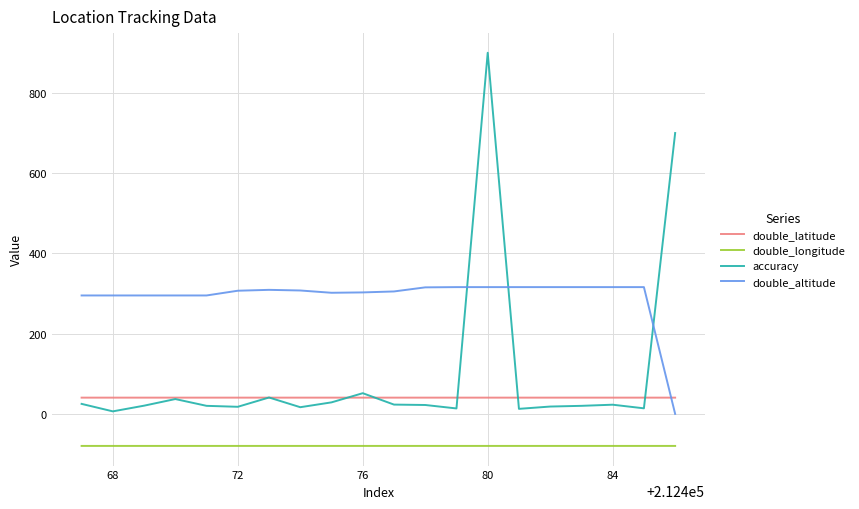

What are all the series names shown in the legend?

double_latitude, double_longitude, accuracy, double_altitude